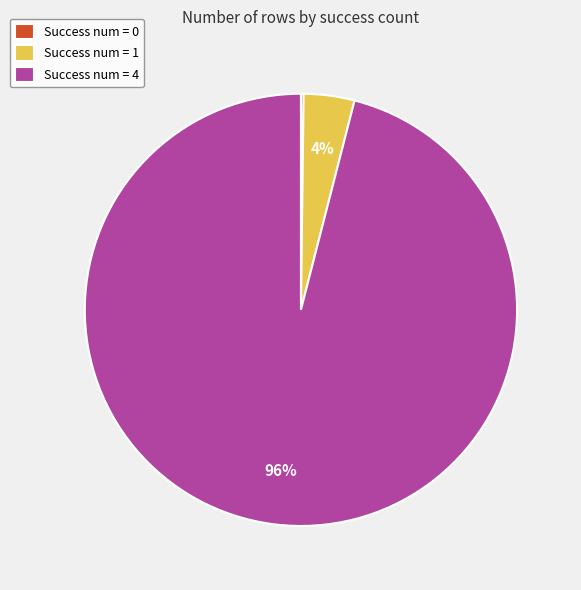

To the nearest percent, what percentage of the pie is Success num = 1?

4%